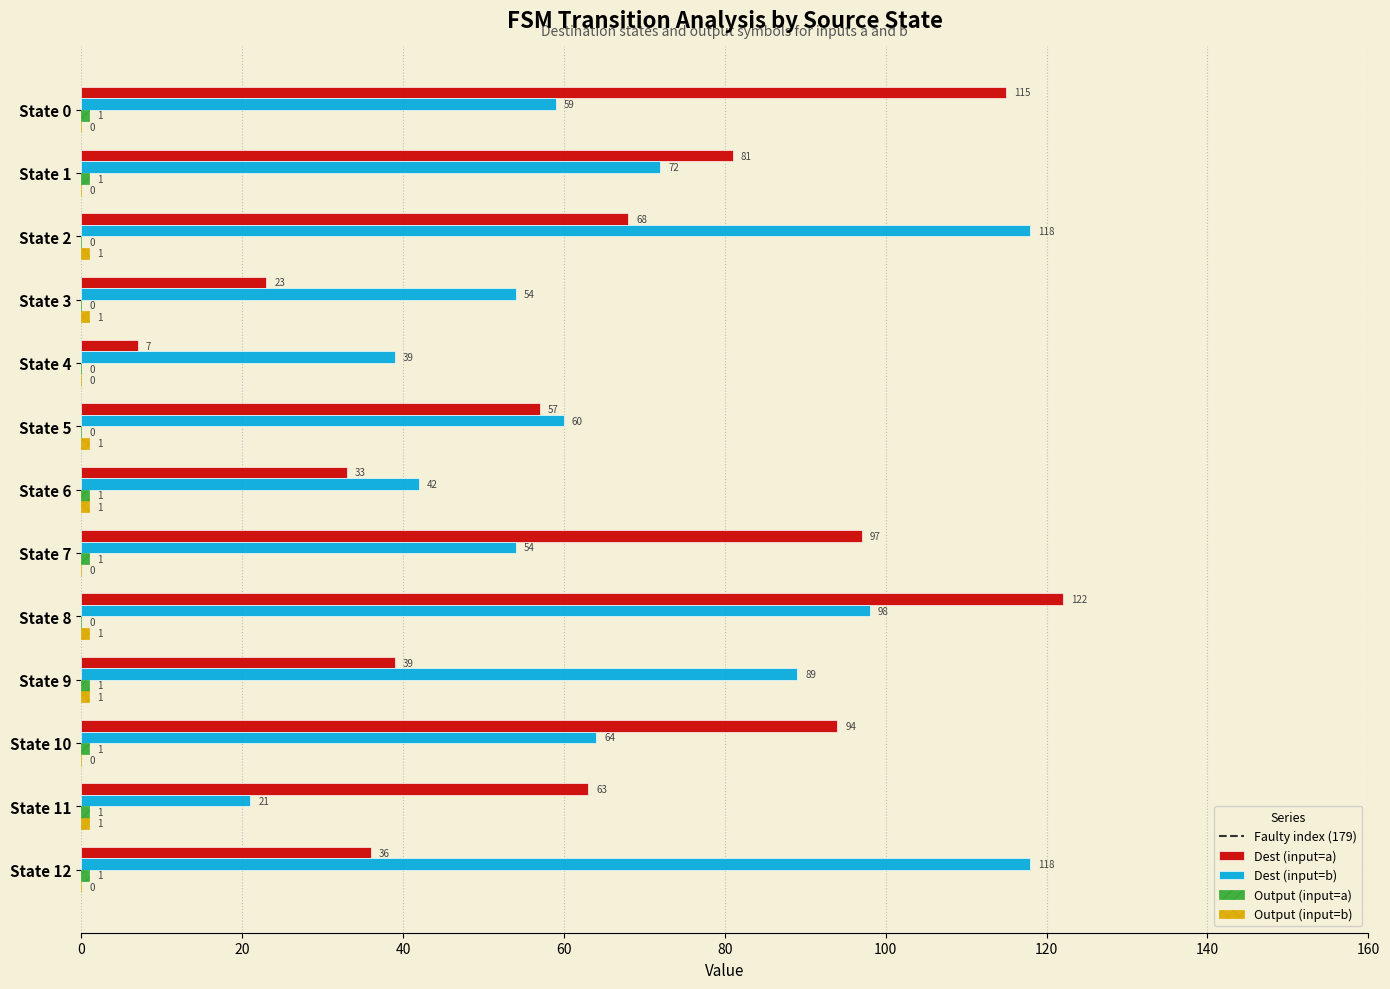

True or false: Dest (input=b) has a value of 63 at State 4.

False